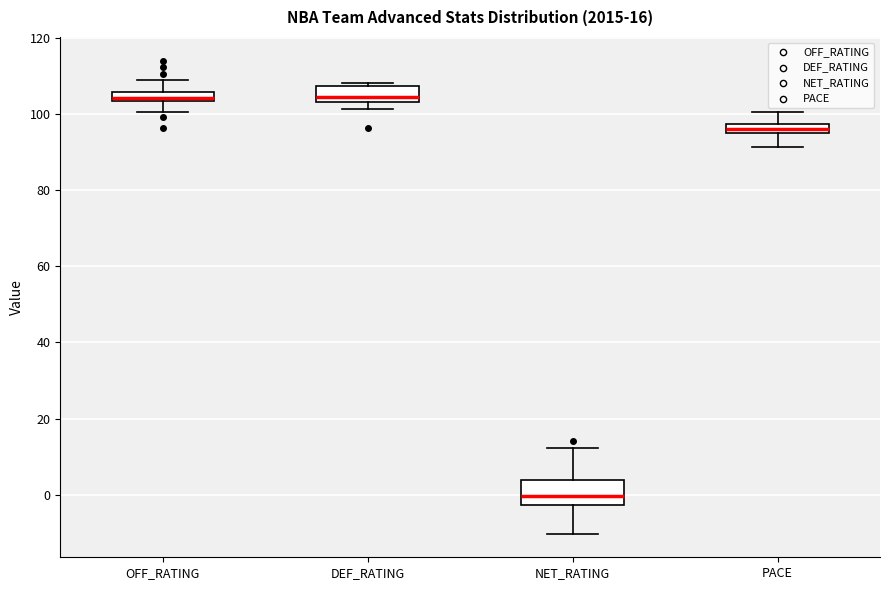

Comparing the boxes themselves (not the whiskers), which one is the tallest?

NET_RATING